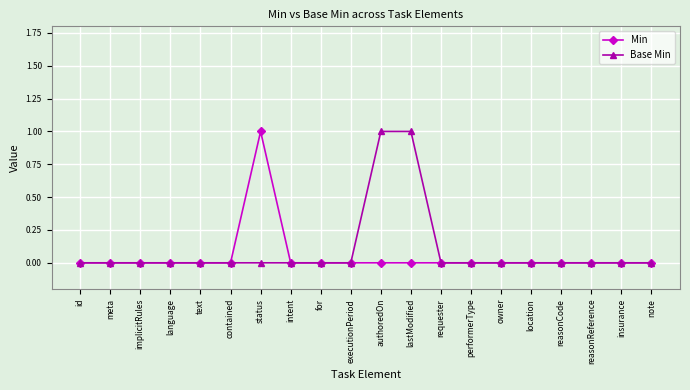

True or false: Min has a value of 1 at meta.

False